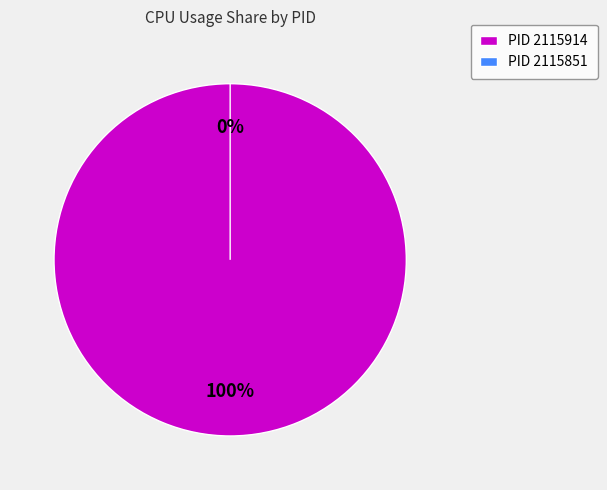

The 2115914 slice represents 100% of the pie. True or false?

True